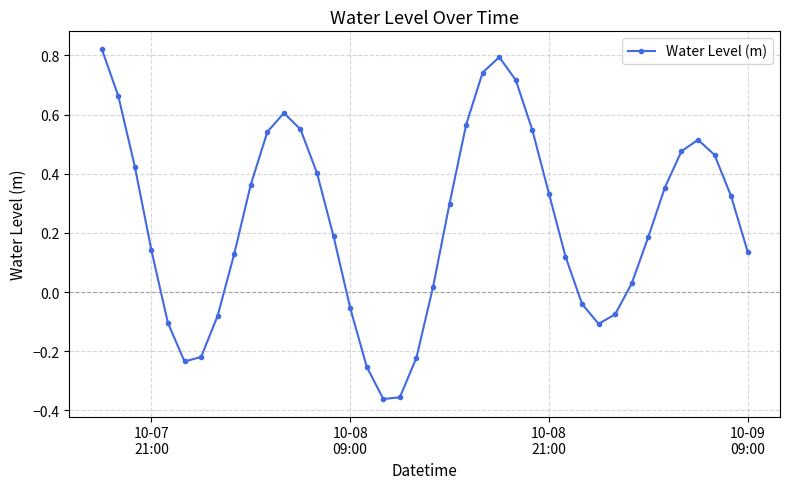

What is the difference between the maximum and minimum values?

1.2